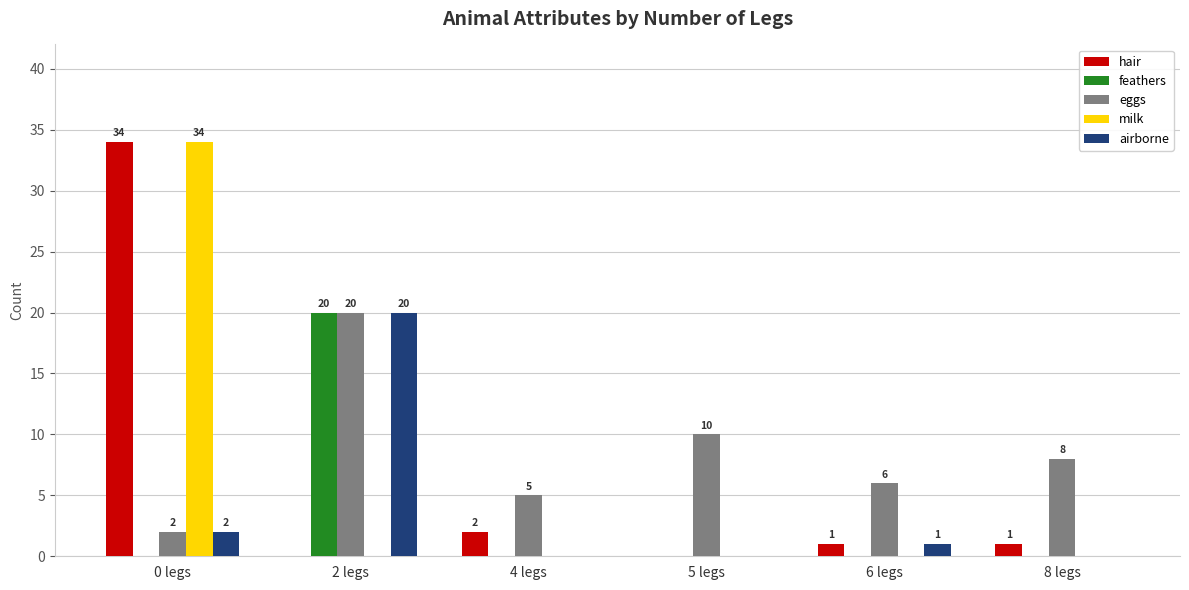

How many groups of bars are there?

6